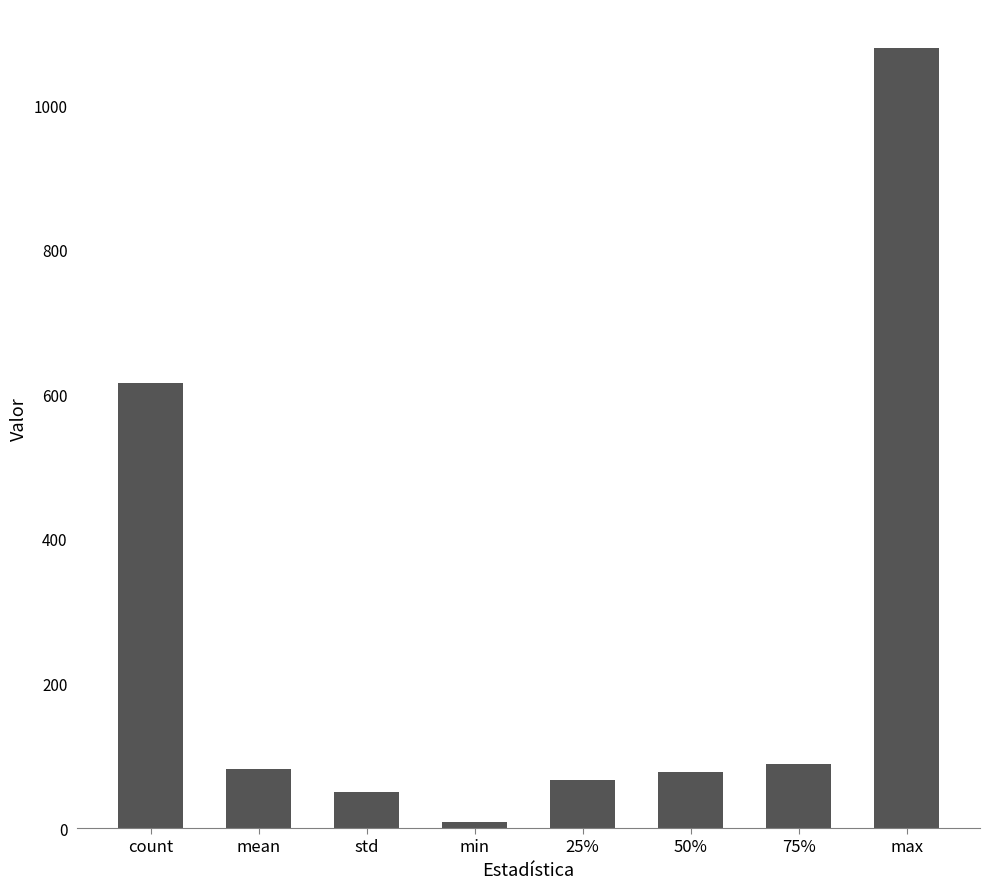

Which label corresponds to the smallest value in the chart?

min